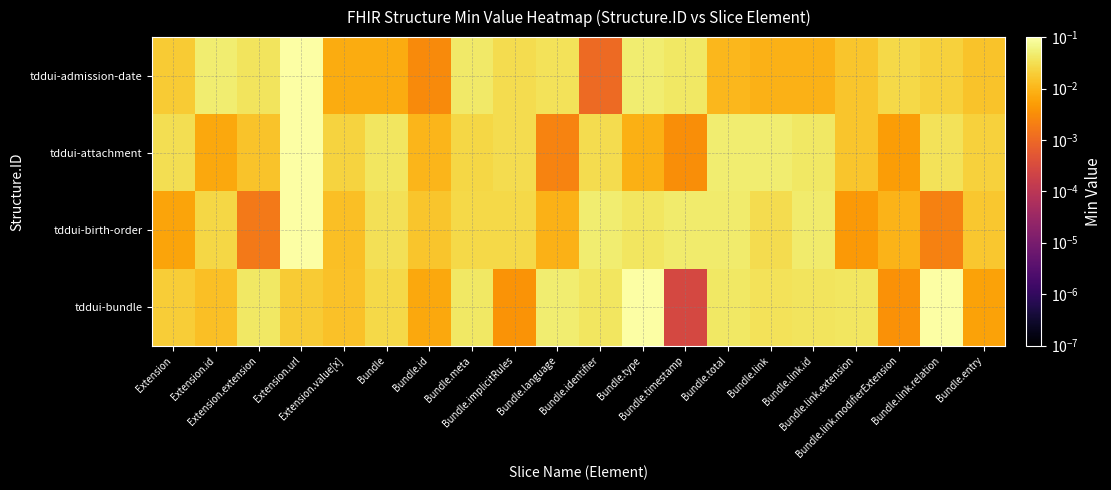

Which has a higher value, Bundle.implicitRules or Extension.extension?

Extension.extension